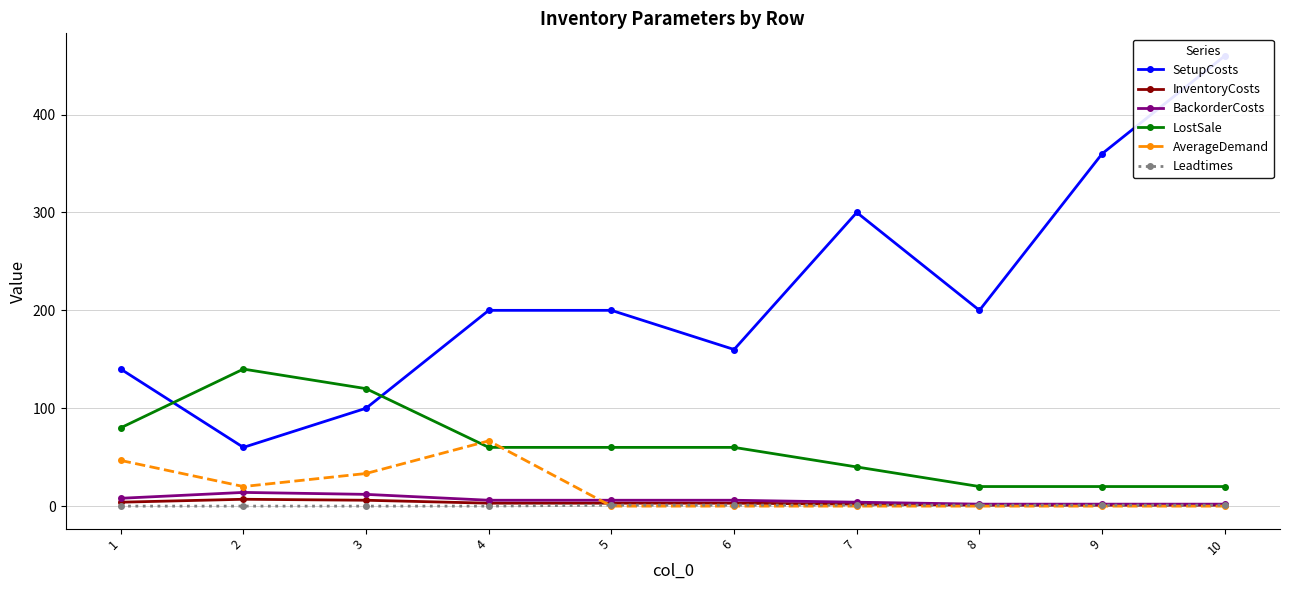

Reading left to right, extract all data points from this chart.

SetupCosts: 140.0	60.0	100.0	200.0	200.0	160.0	300.0	200.0	360.0	460.0
InventoryCosts: 4.0	7.0	6.0	3.0	3.0	3.0	2.0	1.0	1.0	1.0
BackorderCosts: 8.0	14.0	12.0	6.0	6.0	6.0	4.0	2.0	2.0	2.0
LostSale: 80.0	140.0	120.0	60.0	60.0	60.0	40.0	20.0	20.0	20.0
AverageDemand: 46.7	20.0	33.3	66.7	0.0	0.0	0.0	0.0	0.0	0.0
Leadtimes: 0.0	0.0	0.0	0.0	1.0	1.0	1.0	1.0	1.0	1.0